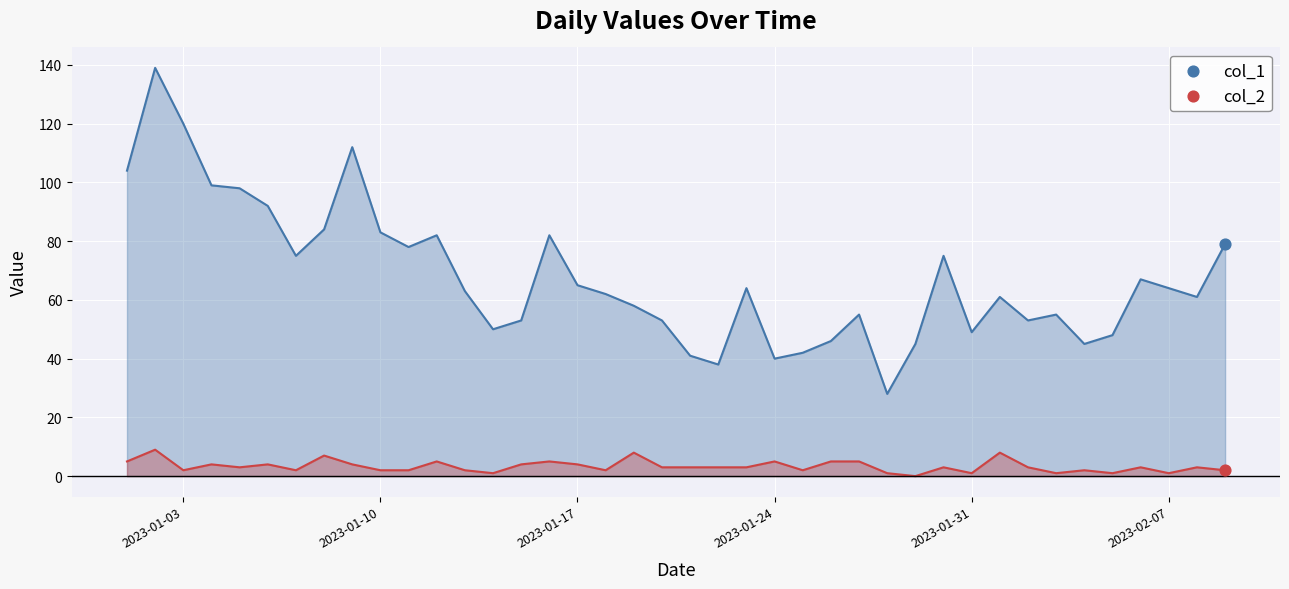

Which series has the largest total across all categories?

col_1